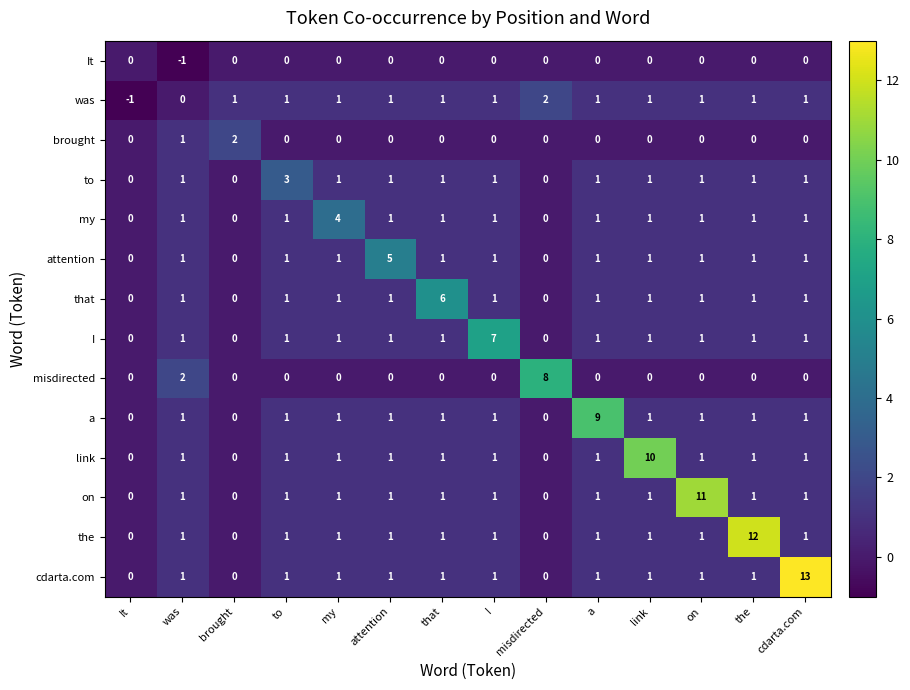

Is it true that I equals 1 at link?

True